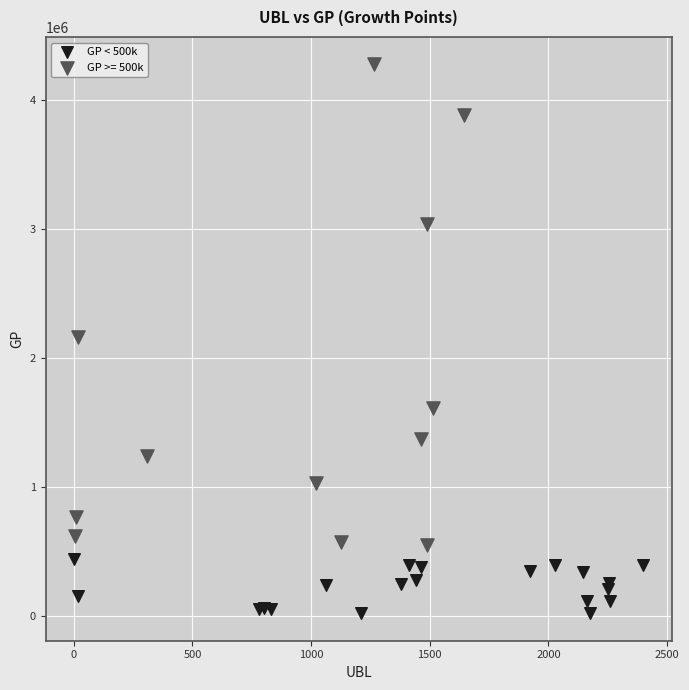

Which series reaches the minimum Y coordinate?

GP < 500k